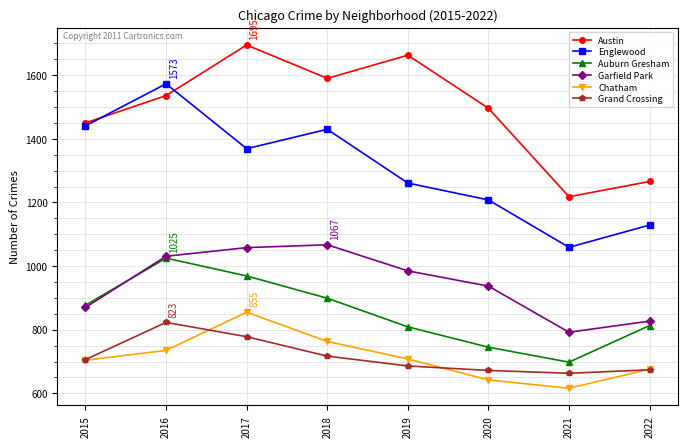

Which series has the largest total across all categories?

Austin